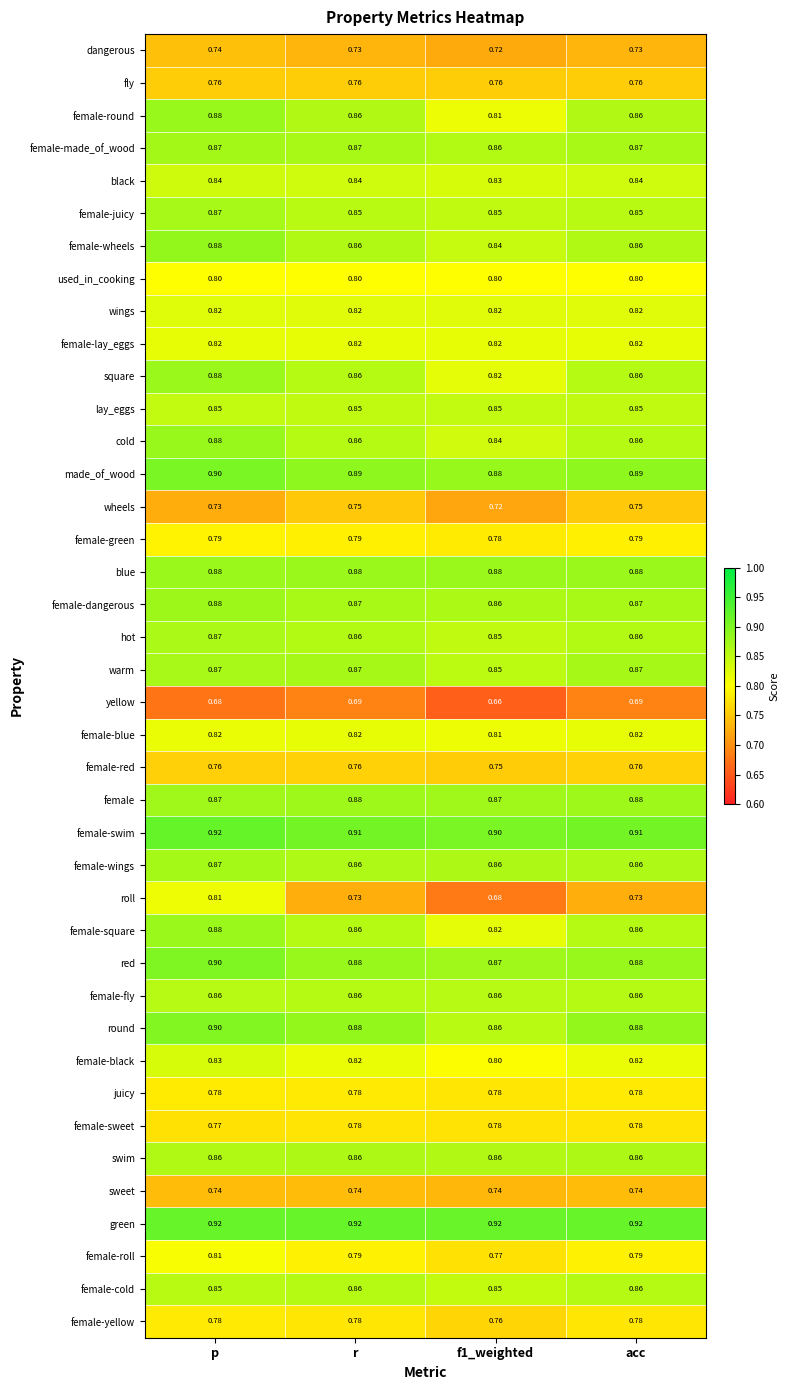

Which series has the largest total across all categories?

green